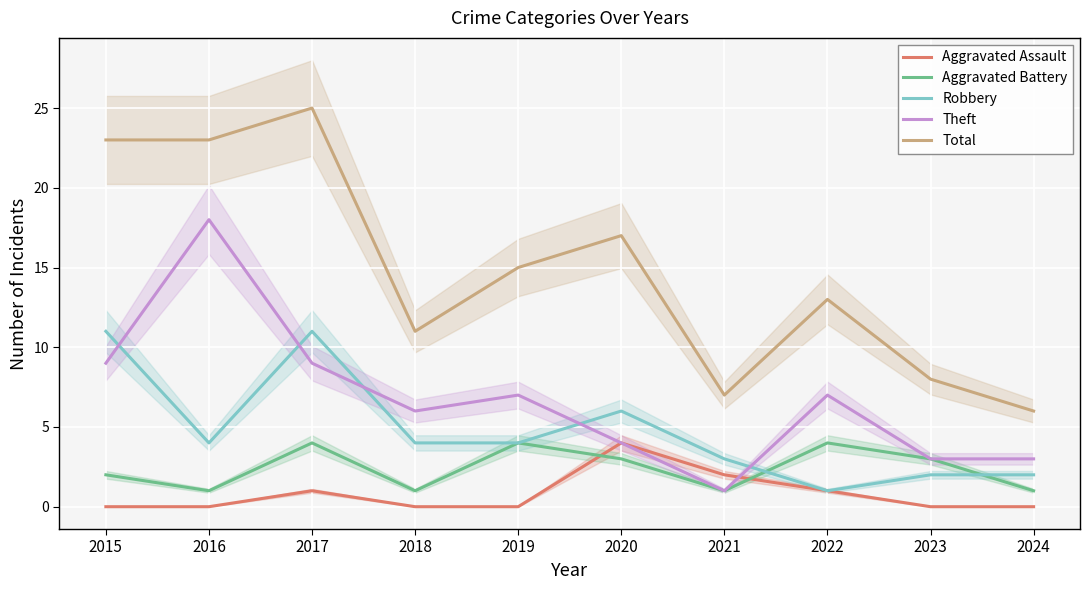

What is the maximum value shown in the chart?

25